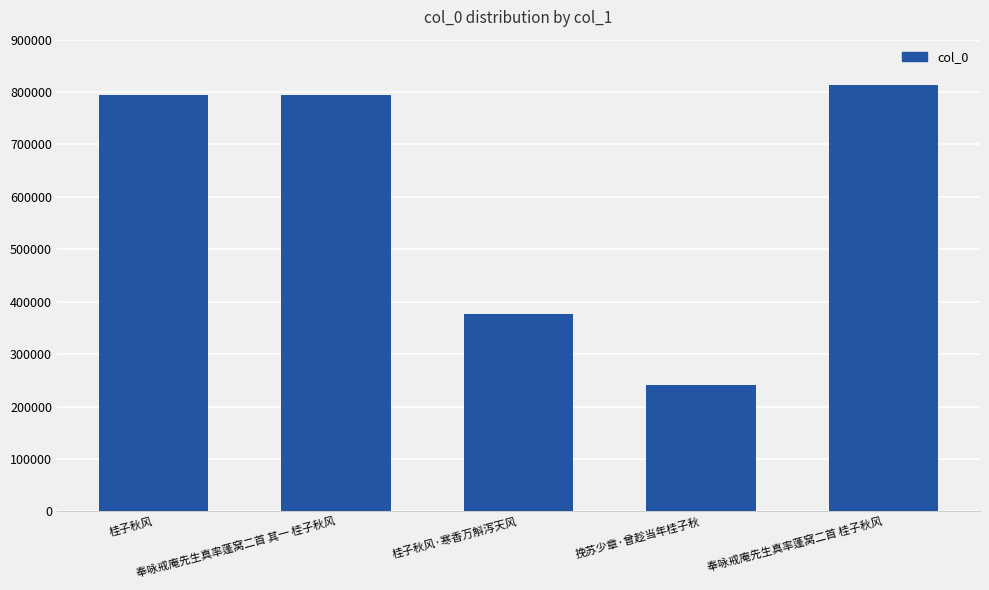

What is the difference between the values at 奉咏戒庵先生真率蓬窝二首 其一 桂子秋风 and 桂子秋风·寒香万斛泻天风?

416925